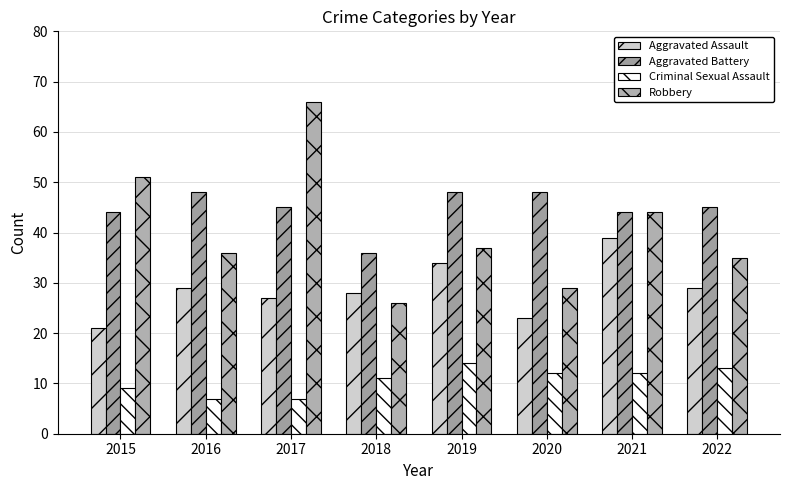

Which category has the highest value in the Robbery series?

2017